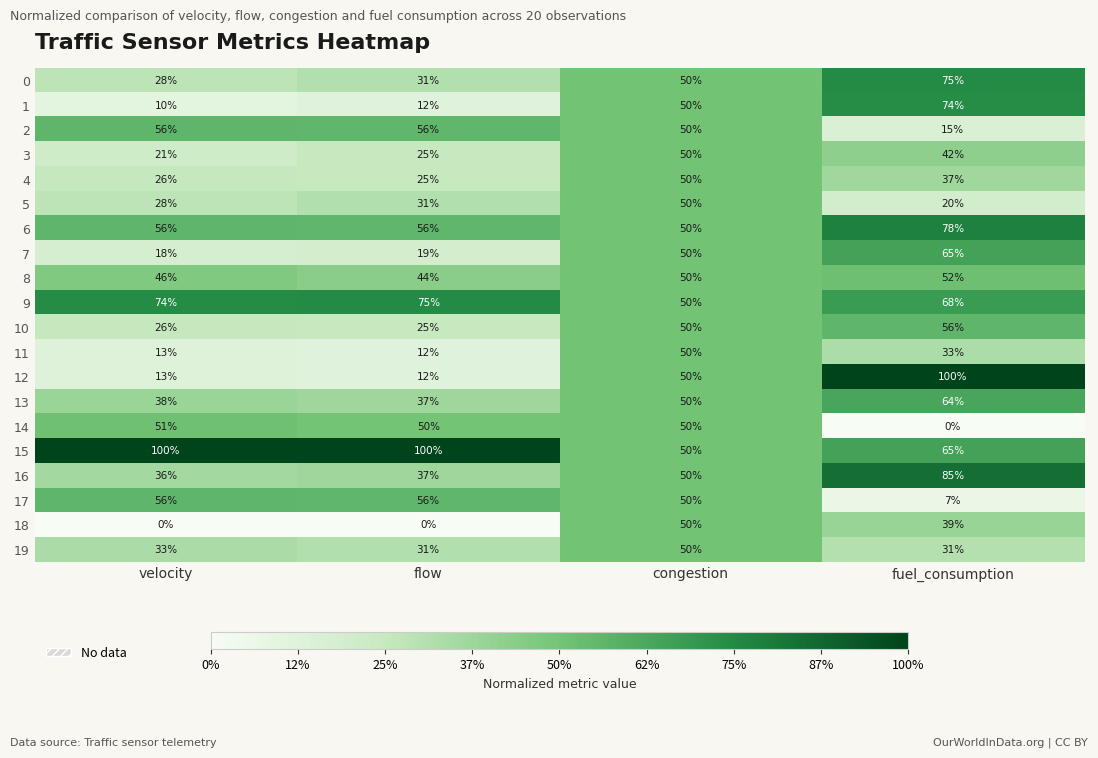

How many distinct data groups are displayed?

20